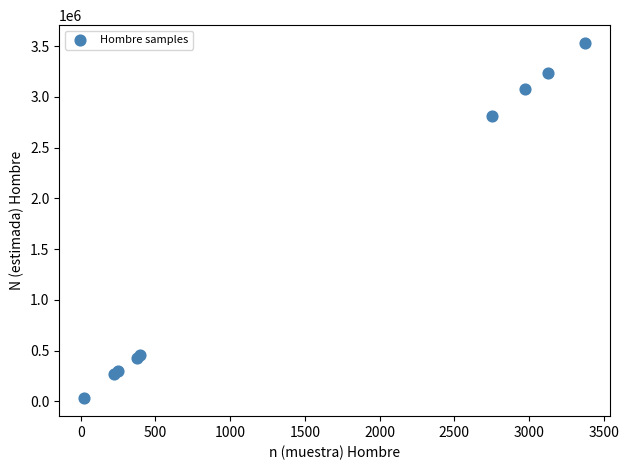

What Y value in the scatter plot is closest to 1779724?

2808078